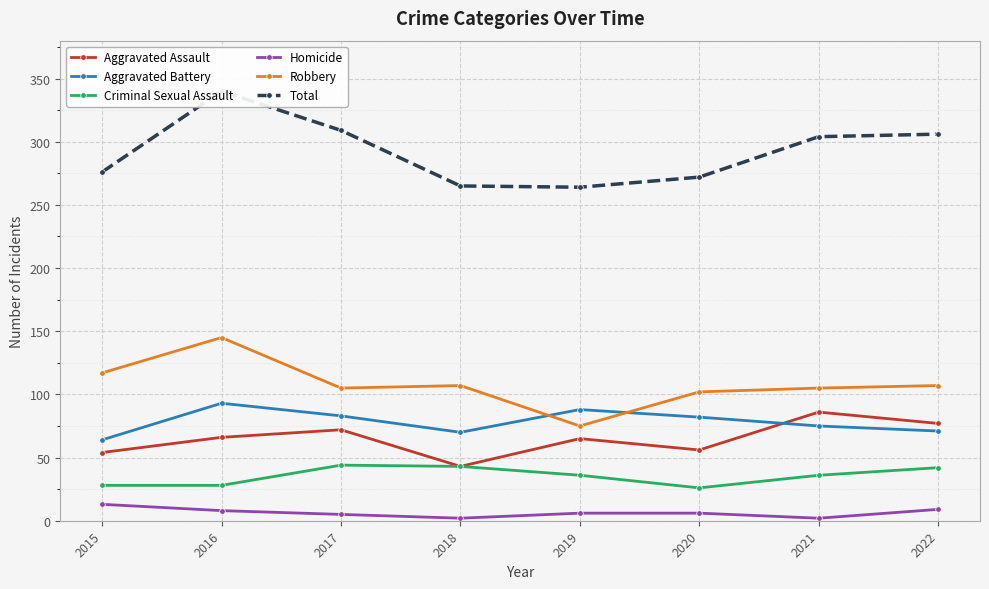

What is the total value across all series at 2016?

680